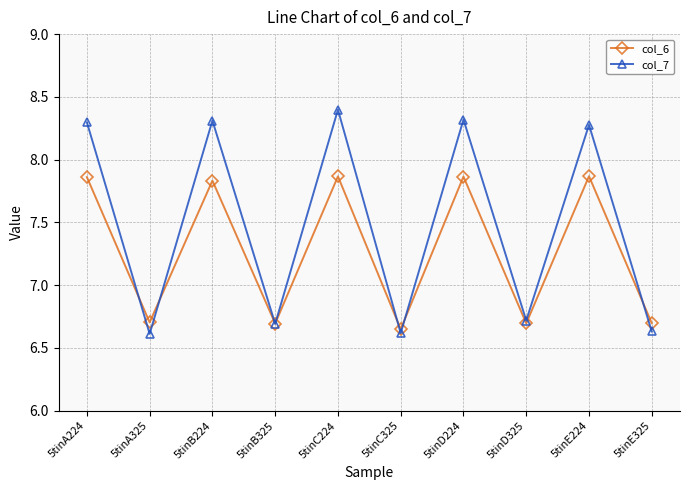

What is the label of the 2nd point from the left?

5tinA325